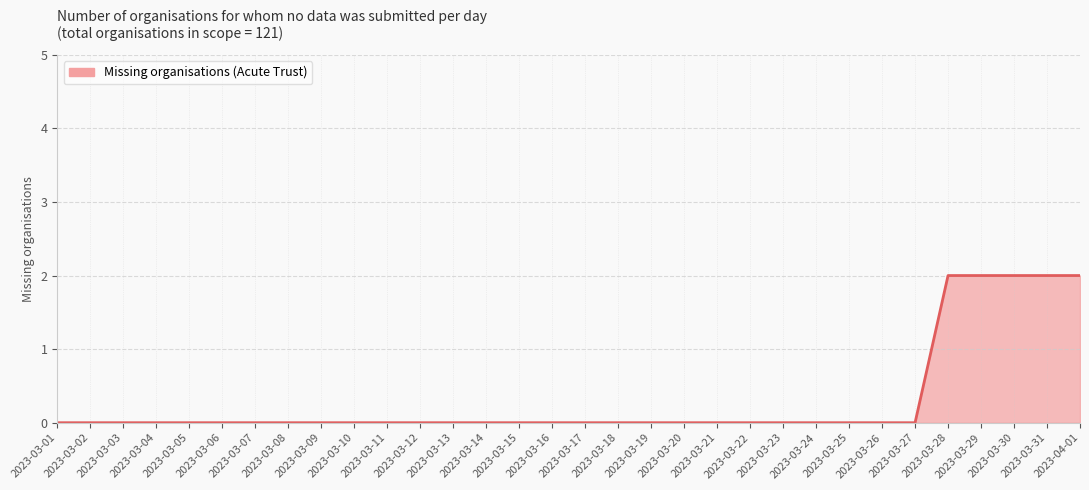

Is this an area chart (filled region under the line)?

Yes